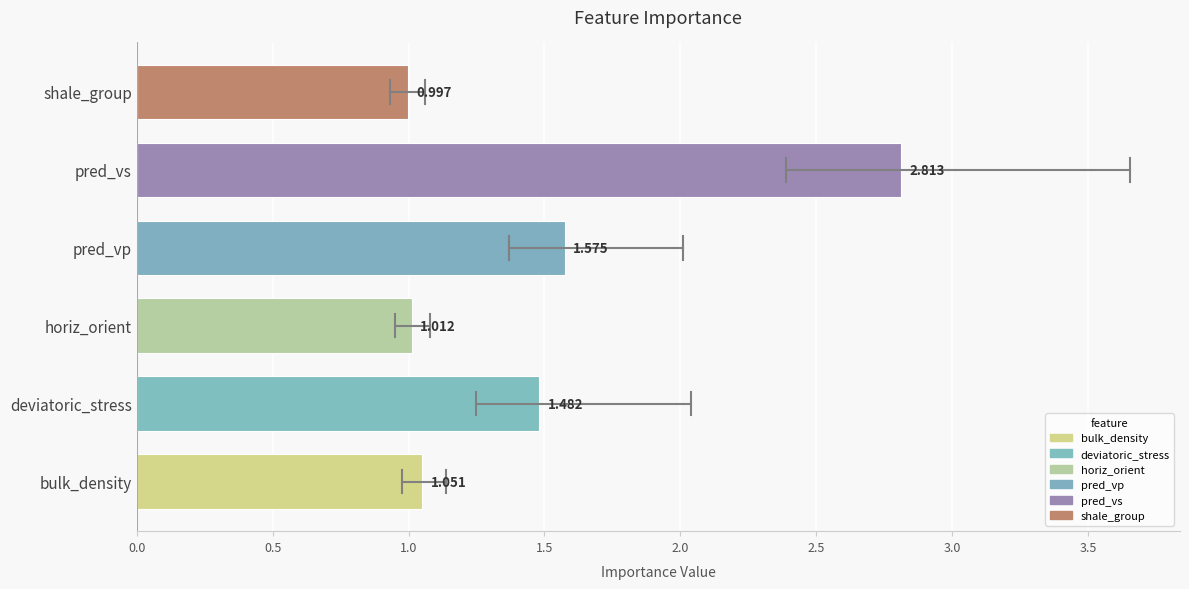

Which category has the lowest value across all series?

shale_group